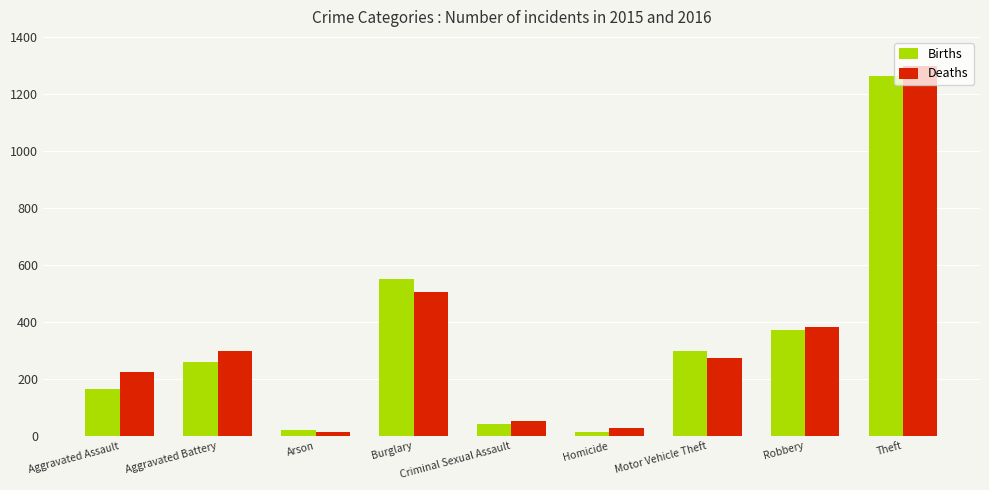

What is the total value across all series at Homicide?

41